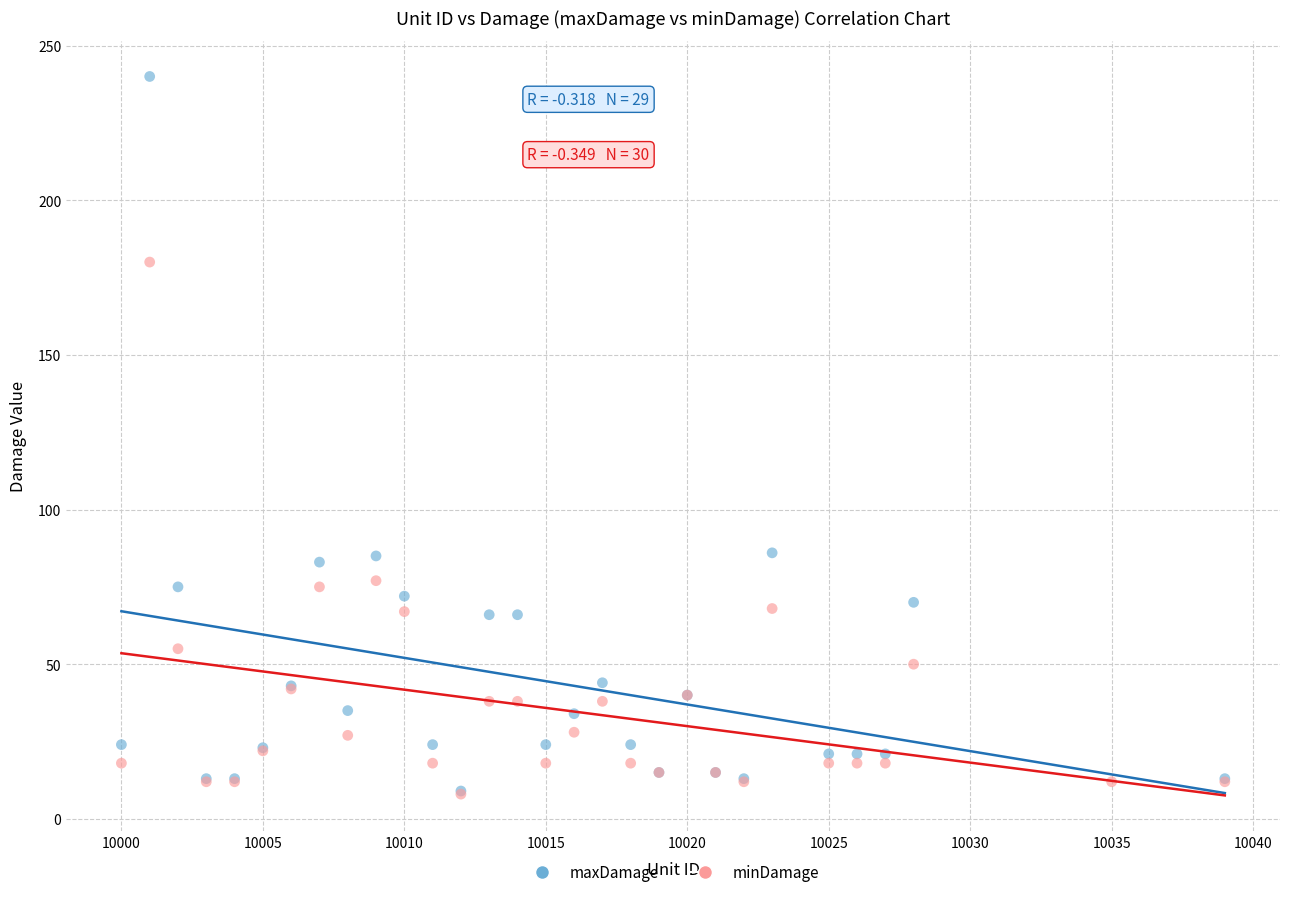

What are all the series names shown in the legend?

maxDamage, minDamage